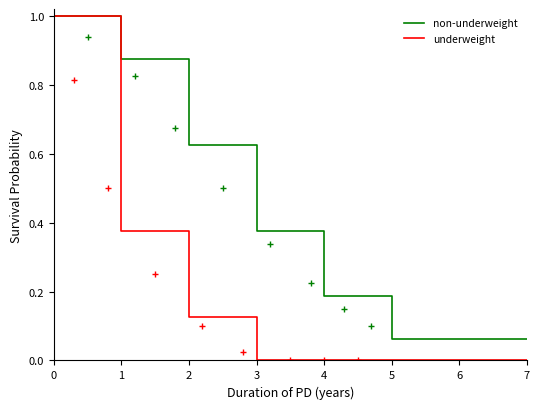

Reading left to right, list all the values displayed in this chart.

non-underweight: 1.0	0.9	0.6	0.4	0.2	0.1	0.1	0.1
underweight: 1.0	0.4	0.1	0.0	0.0	0.0	0.0	0.0